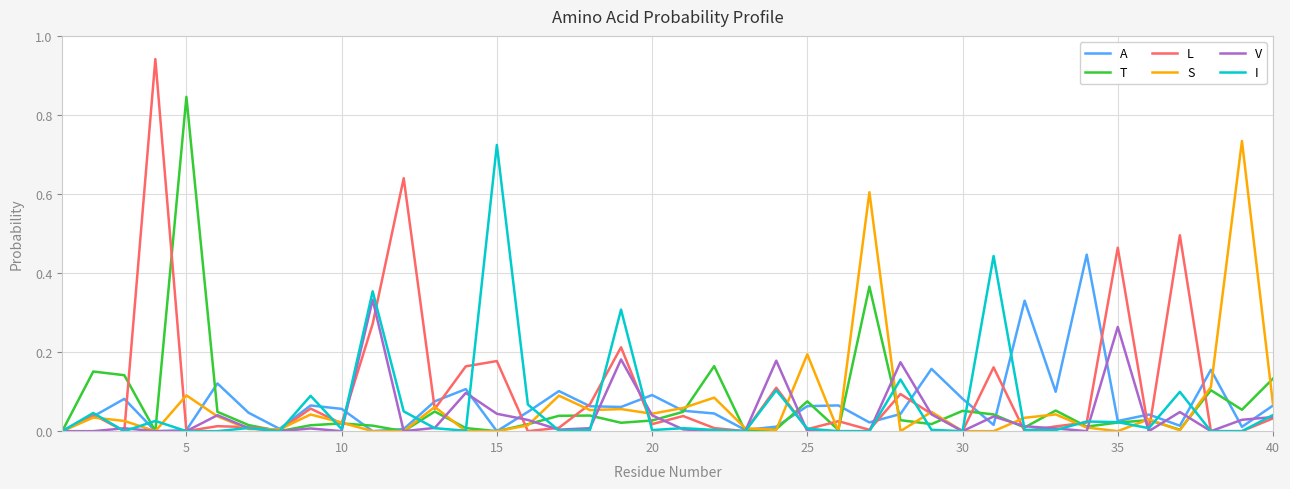

Which series has the widest spread of values?

L